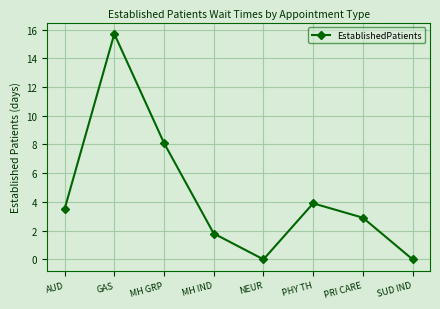

The chart shows a value of 0.0 at SUD IND. True or false?

True